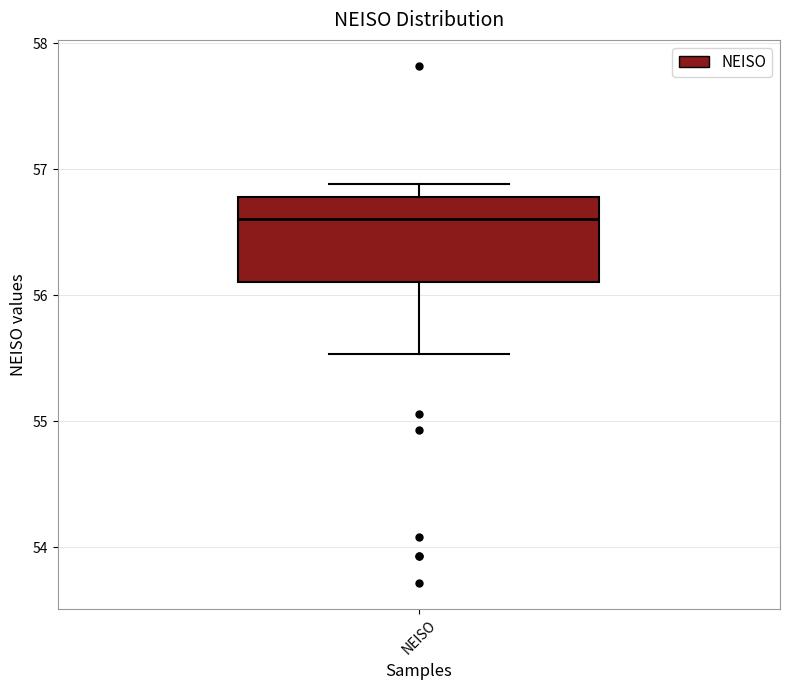

Where is the upper edge of the box for NEISO on the y-axis? The values are not printed on the chart, so give them approximately, as read against the axis.

56.8